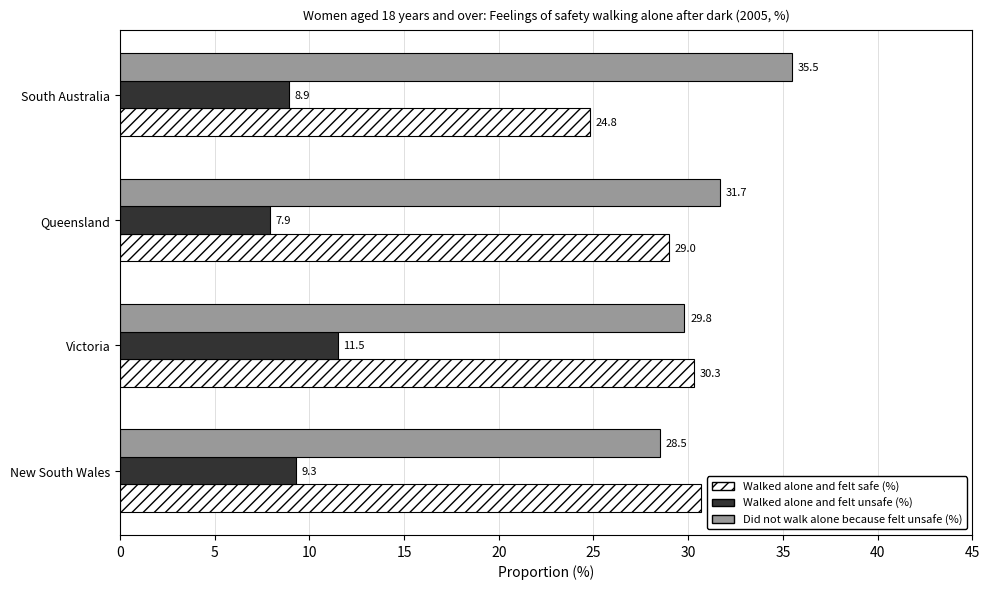

Is the value of Walked alone and felt unsafe (%) at New South Wales greater than the value of Walked alone and felt safe (%) at New South Wales?

No